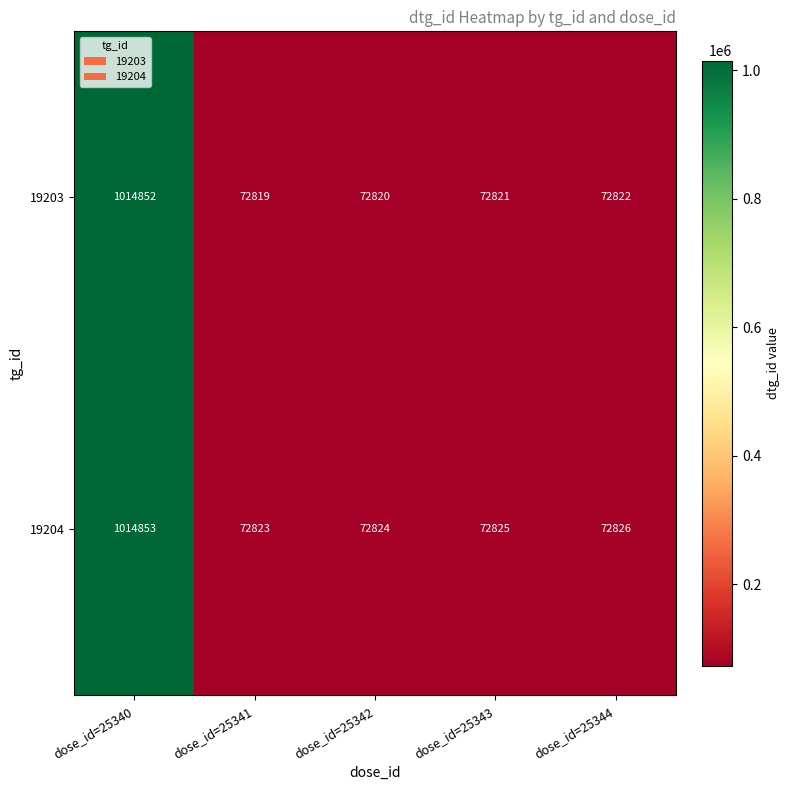

Count the number of categories in the chart.

5